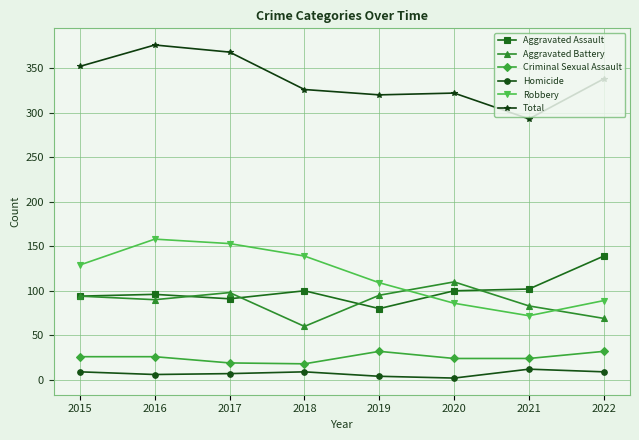

Which series has the largest range (max minus min)?

Robbery